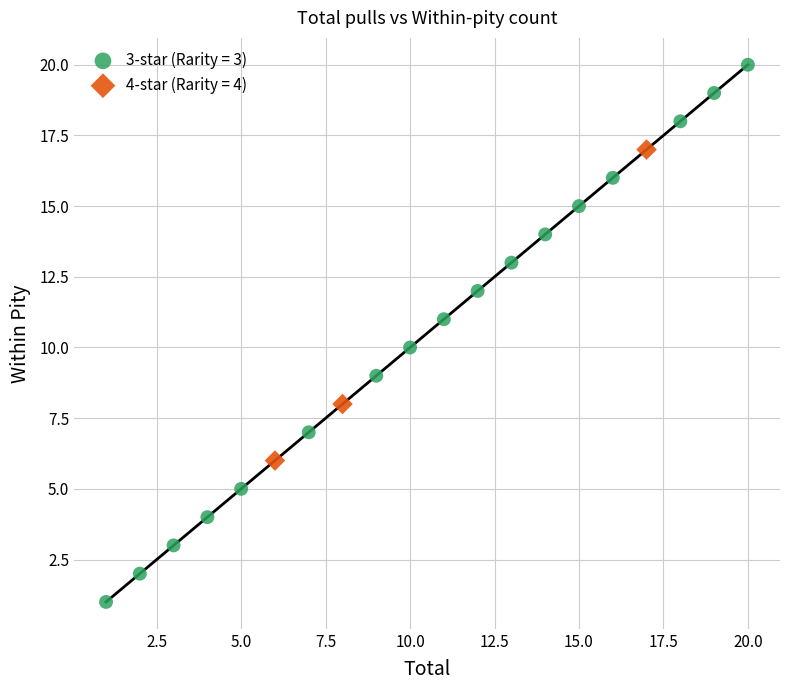

Which series reaches the maximum Y coordinate?

3-star (Rarity = 3)